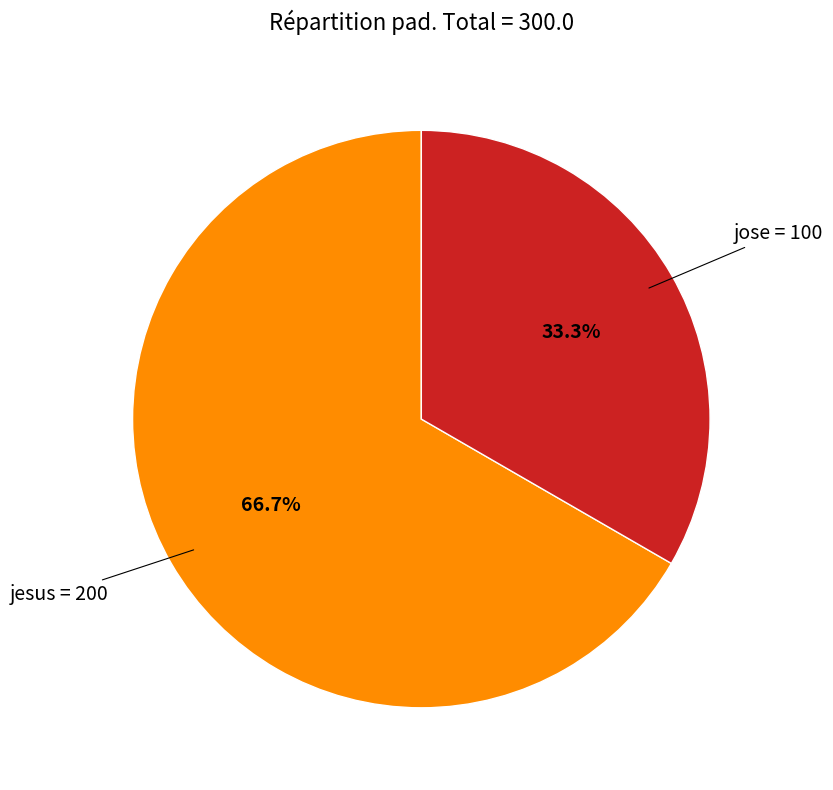

Is there any slice that represents more than half of the pie?

Yes